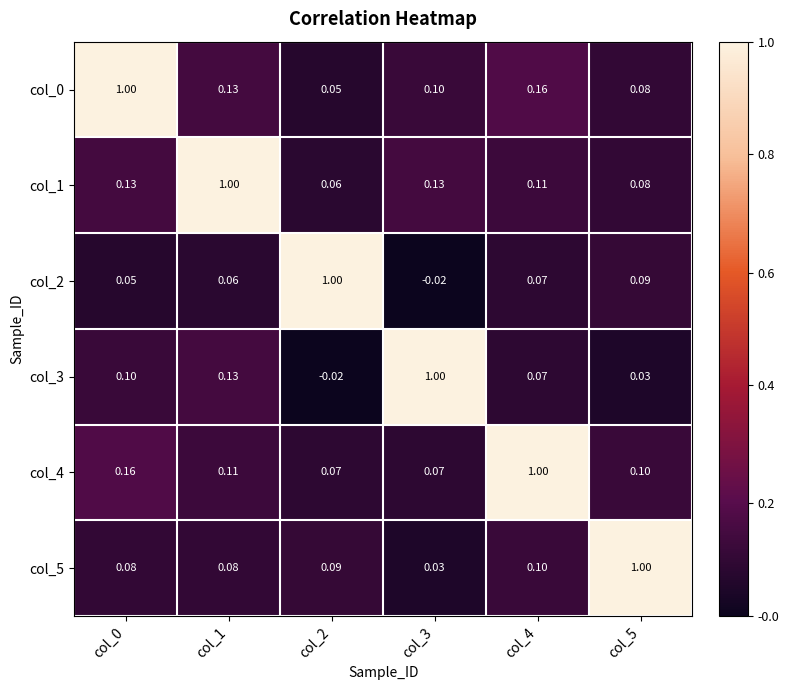

Is the value of col_2 at col_3 greater than the value of col_5 at col_1?

No